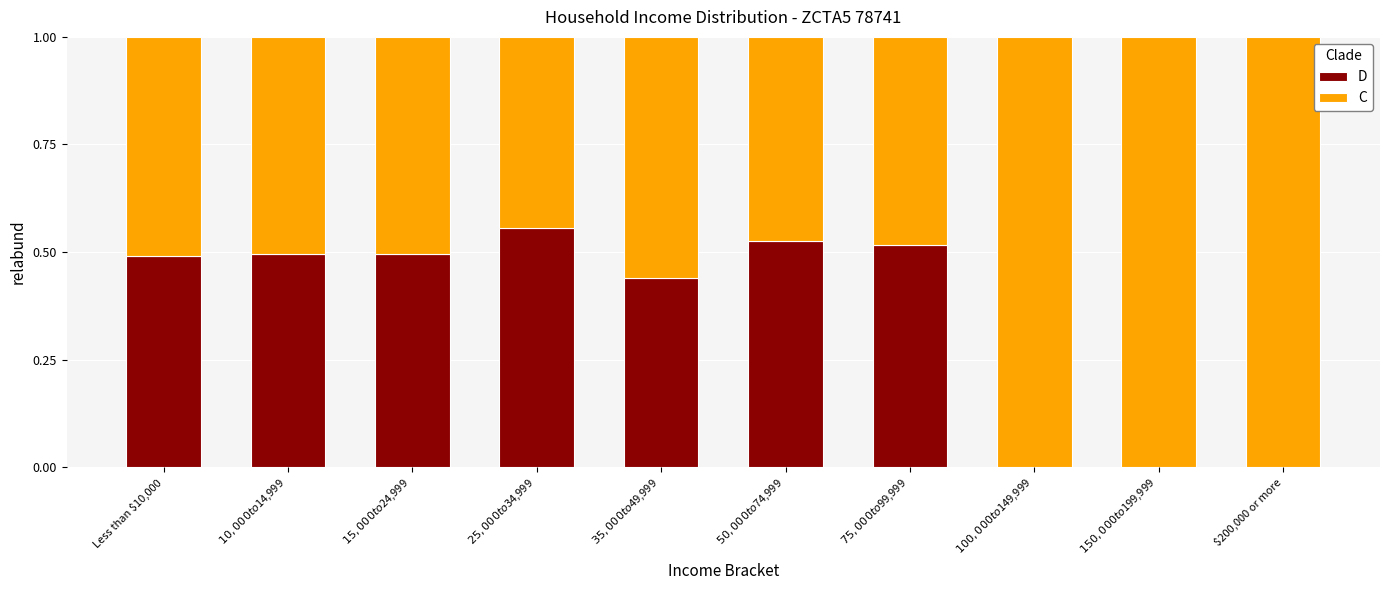

What is the sum of all D values?

3.5